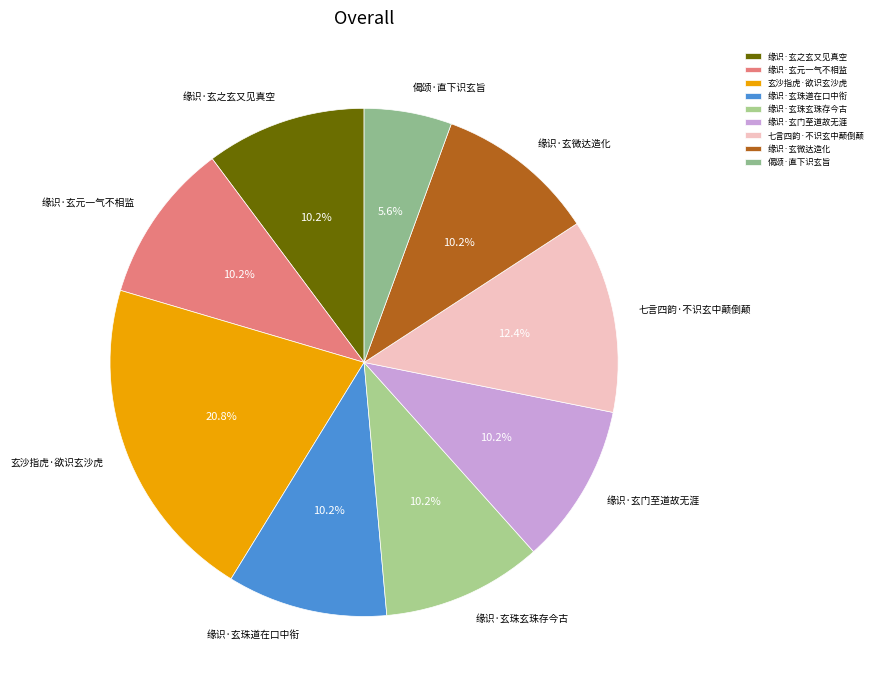

How many slices are in this pie chart?

9